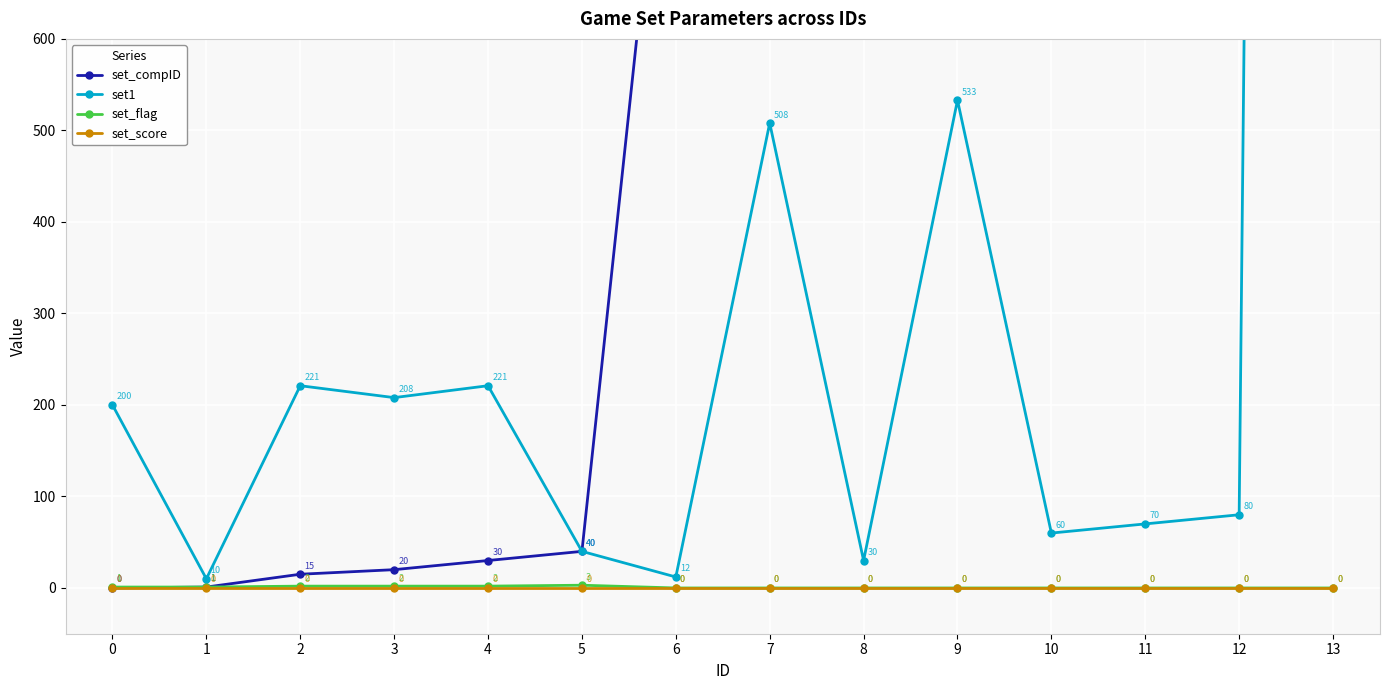

True or false: set_score and set1 intersect in this chart.

False